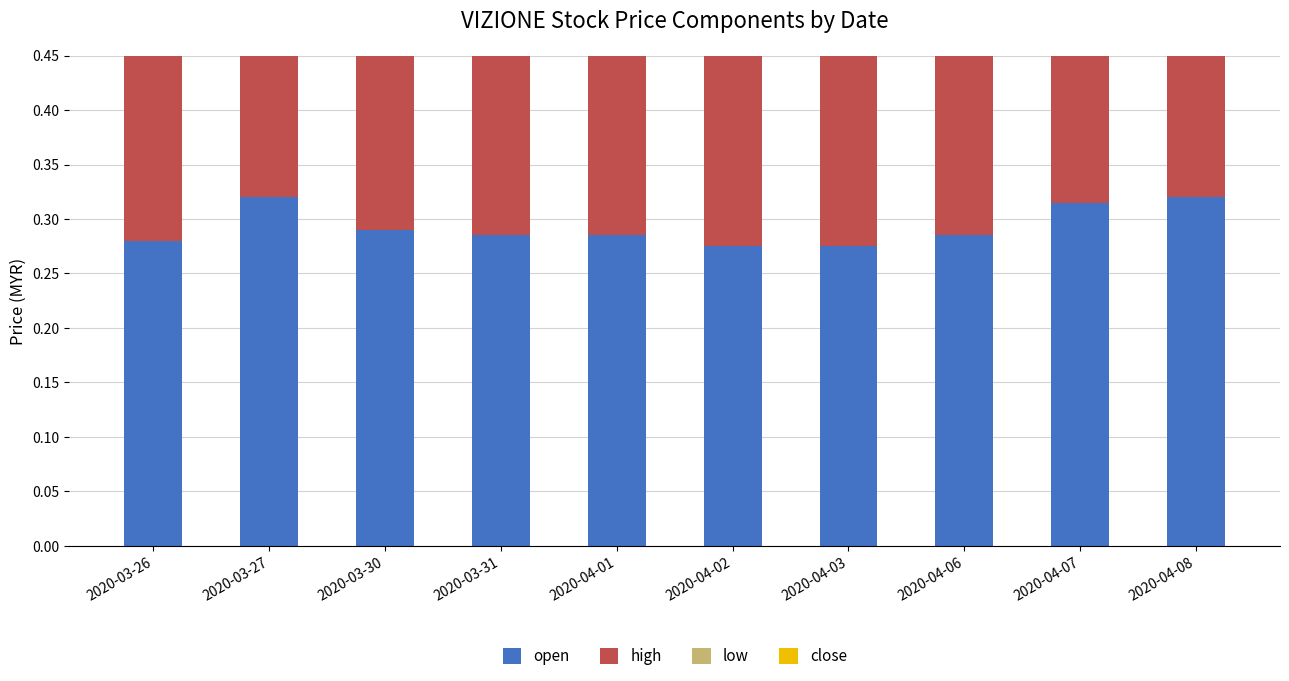

Reading left to right, extract all data points from this chart.

open: 2020-03-26=0.3	2020-03-27=0.3	2020-03-30=0.3	2020-03-31=0.3	2020-04-01=0.3	2020-04-02=0.3	2020-04-03=0.3	2020-04-06=0.3	2020-04-07=0.3	2020-04-08=0.3
high: 2020-03-26=0.3	2020-03-27=0.4	2020-03-30=0.3	2020-03-31=0.3	2020-04-01=0.3	2020-04-02=0.3	2020-04-03=0.3	2020-04-06=0.3	2020-04-07=0.3	2020-04-08=0.3
low: 2020-03-26=0.3	2020-03-27=0.3	2020-03-30=0.3	2020-03-31=0.3	2020-04-01=0.3	2020-04-02=0.3	2020-04-03=0.3	2020-04-06=0.3	2020-04-07=0.3	2020-04-08=0.3
close: 2020-03-26=0.3	2020-03-27=0.3	2020-03-30=0.3	2020-03-31=0.3	2020-04-01=0.3	2020-04-02=0.3	2020-04-03=0.3	2020-04-06=0.3	2020-04-07=0.3	2020-04-08=0.3